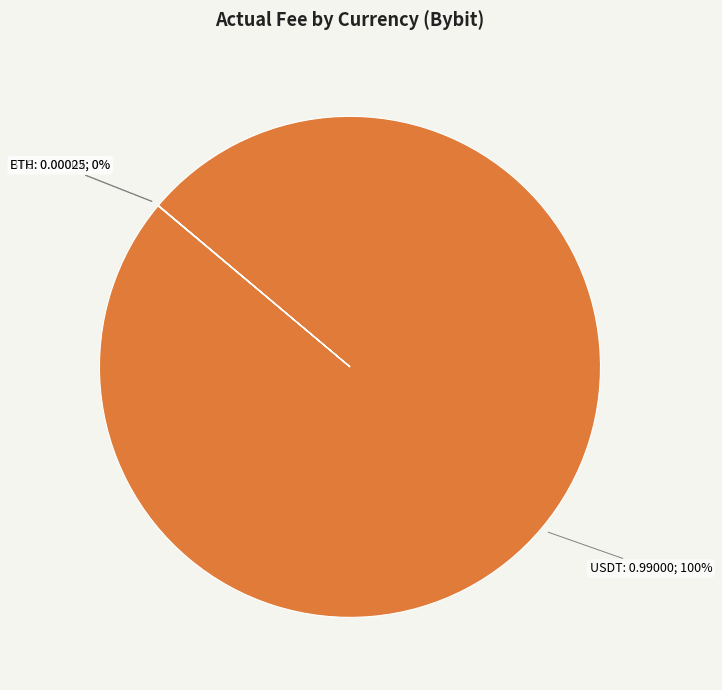

Is USDT the majority of the pie?

Yes